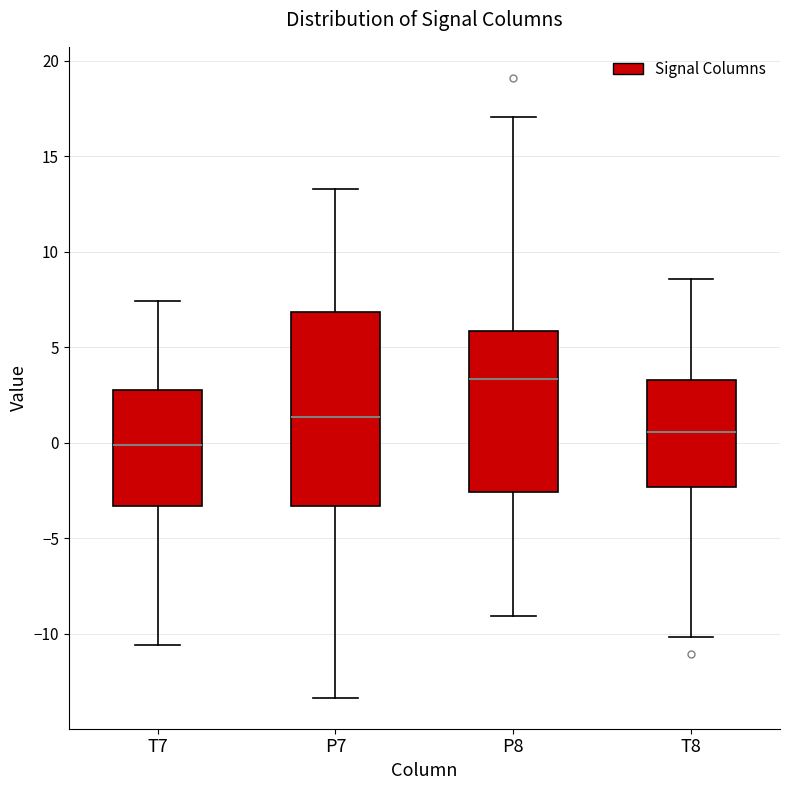

Reading left to right, transcribe this box plot: for each box, give where its median line is, the range the box spans, and where its two whiskers end, as read against the y-axis. The values are not printed on the chart, so give them approximately, as read against the axis.

T7: median 0.0, box -3.5 to 3.0, whiskers -10.5 to 7.5
P7: median 1.5, box -3.5 to 7.0, whiskers -13.5 to 13.5
P8: median 3.5, box -2.5 to 6.0, whiskers -9.0 to 17.0
T8: median 0.5, box -2.5 to 3.5, whiskers -10.0 to 8.5